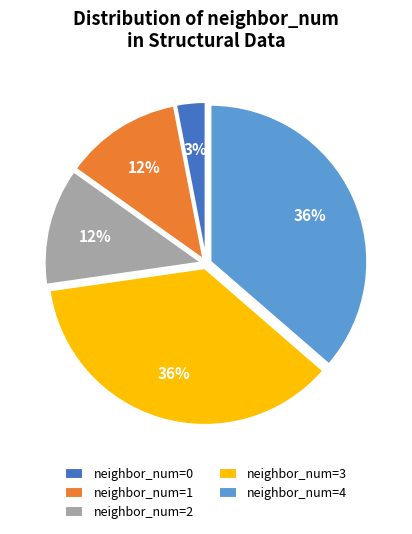

True or false: neighbor_num=3 accounts for 43% of the total.

False